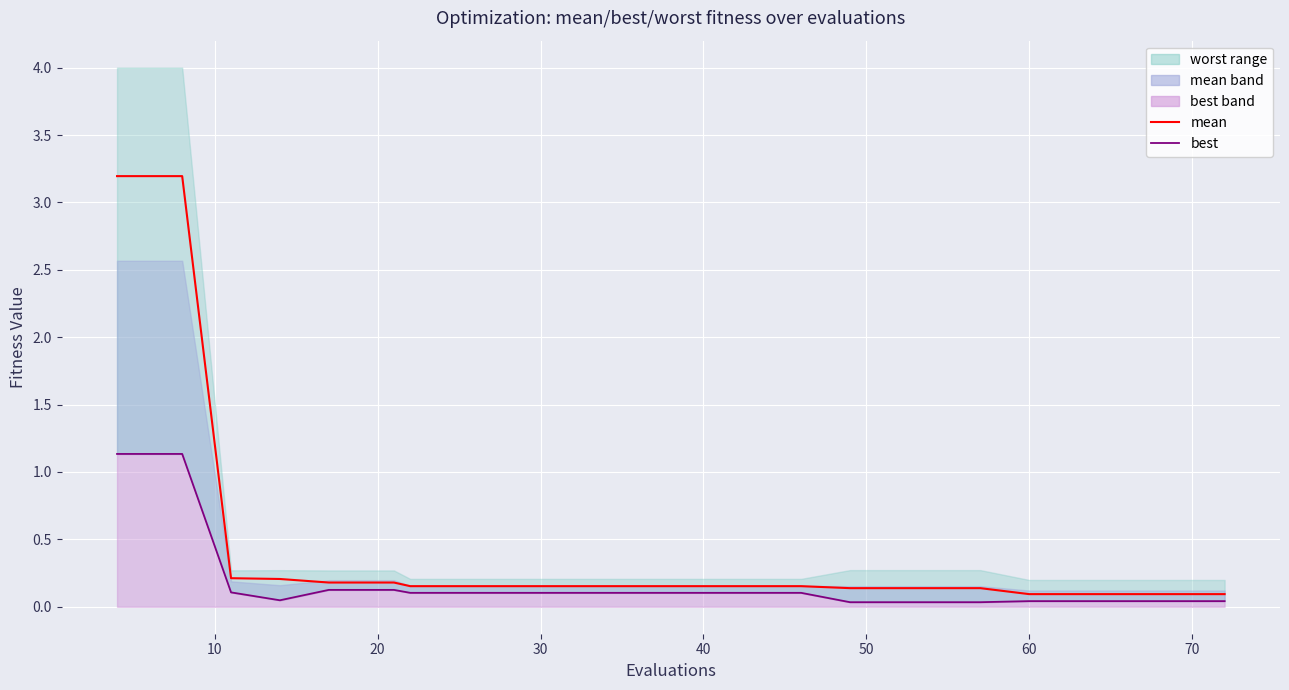

True or false: mean has more than 1 interior local peaks.

False